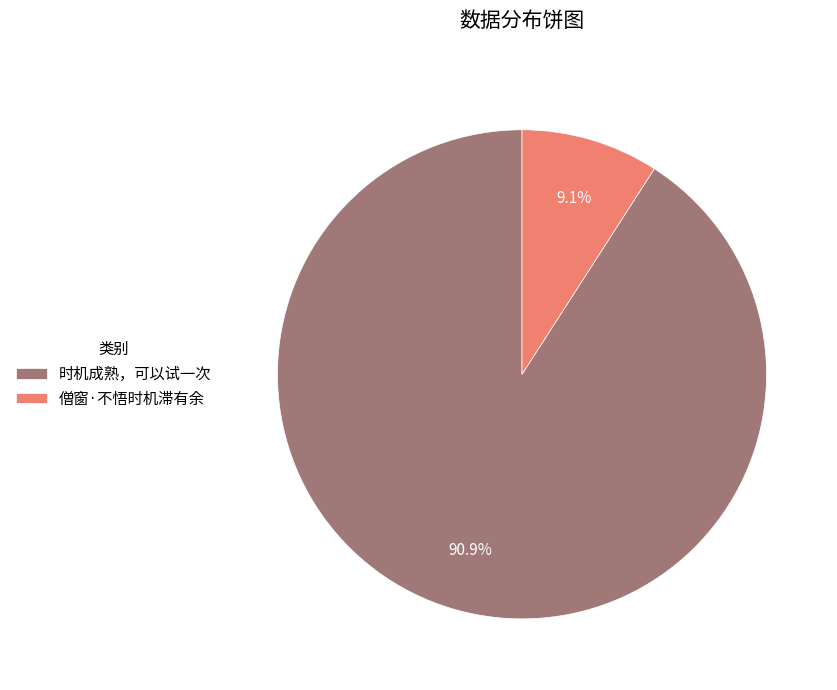

To the nearest percent, what is the difference between the 僧窗·不悟时机滞有余 and 时机成熟，可以试一次 slice percentages?

82%